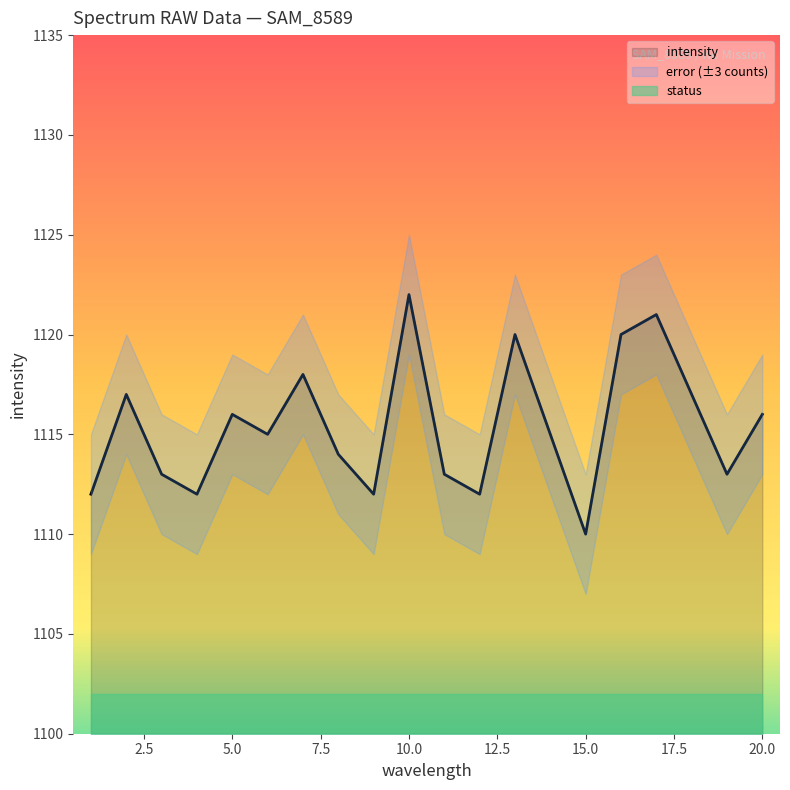

What is the difference between the values at 2.5 and 5.0?

4